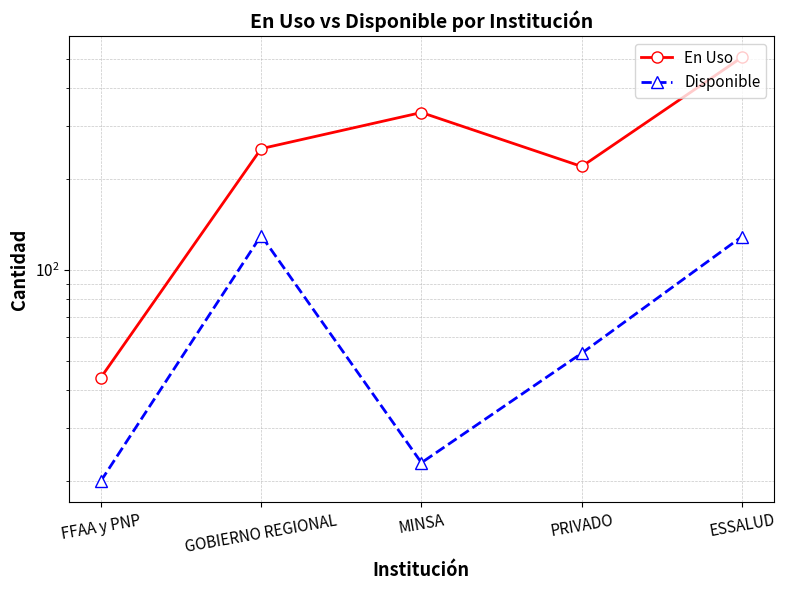

Is the value of En Uso at FFAA y PNP greater than the value of Disponible at GOBIERNO REGIONAL?

No